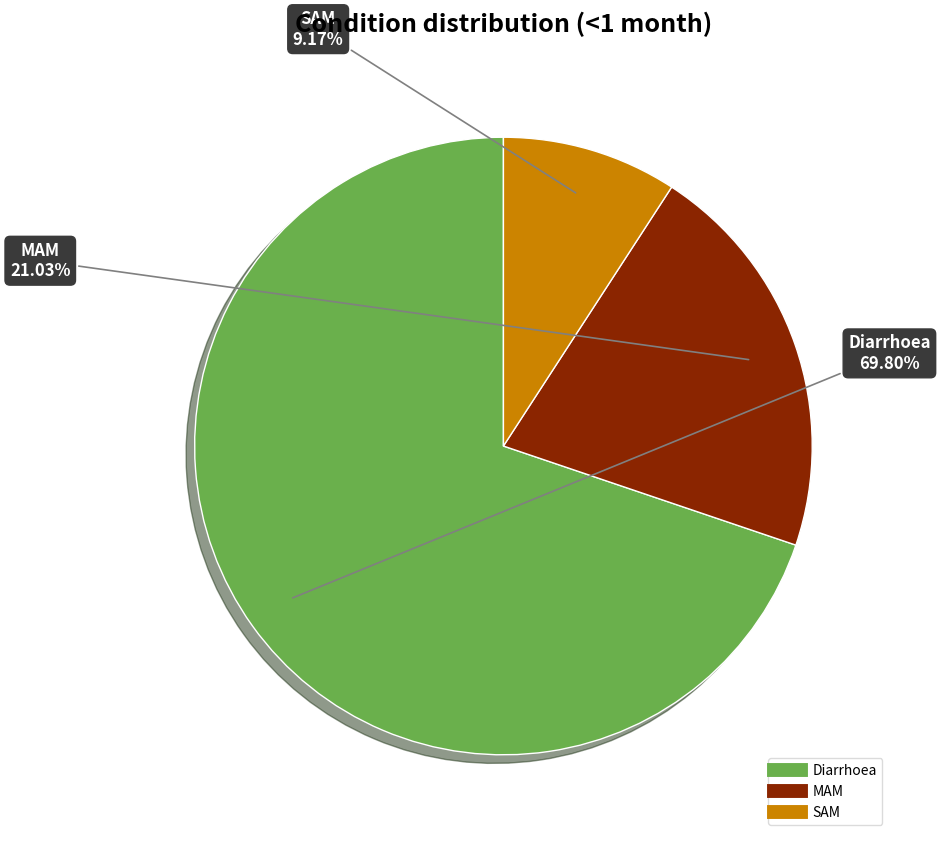

Does any single category account for the majority?

Yes